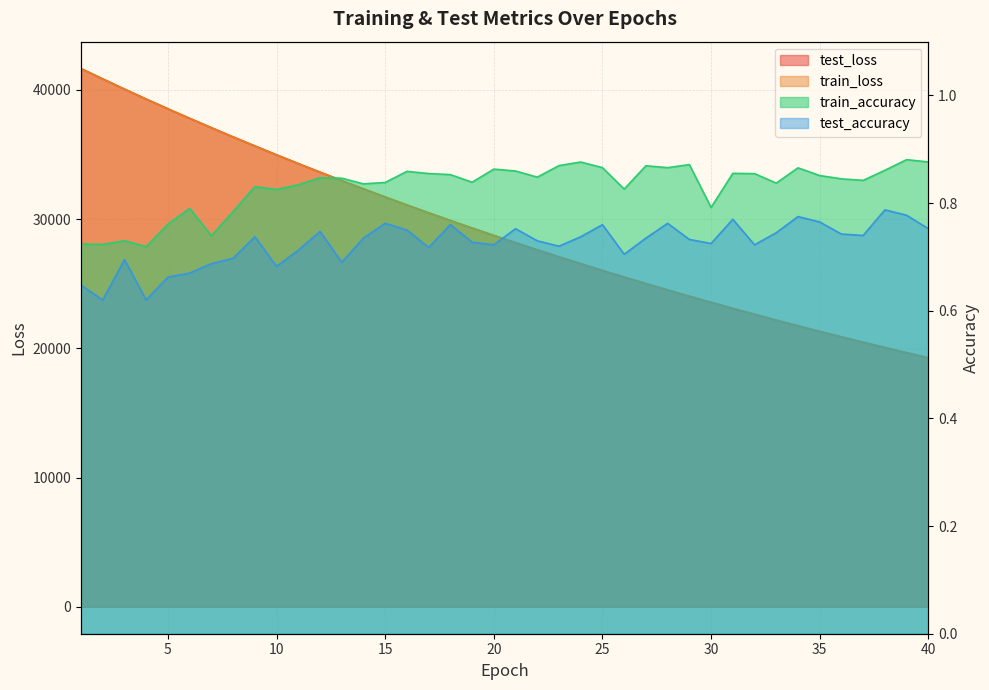

What is the value of the train_loss point at the 10th from the left?

34980.0